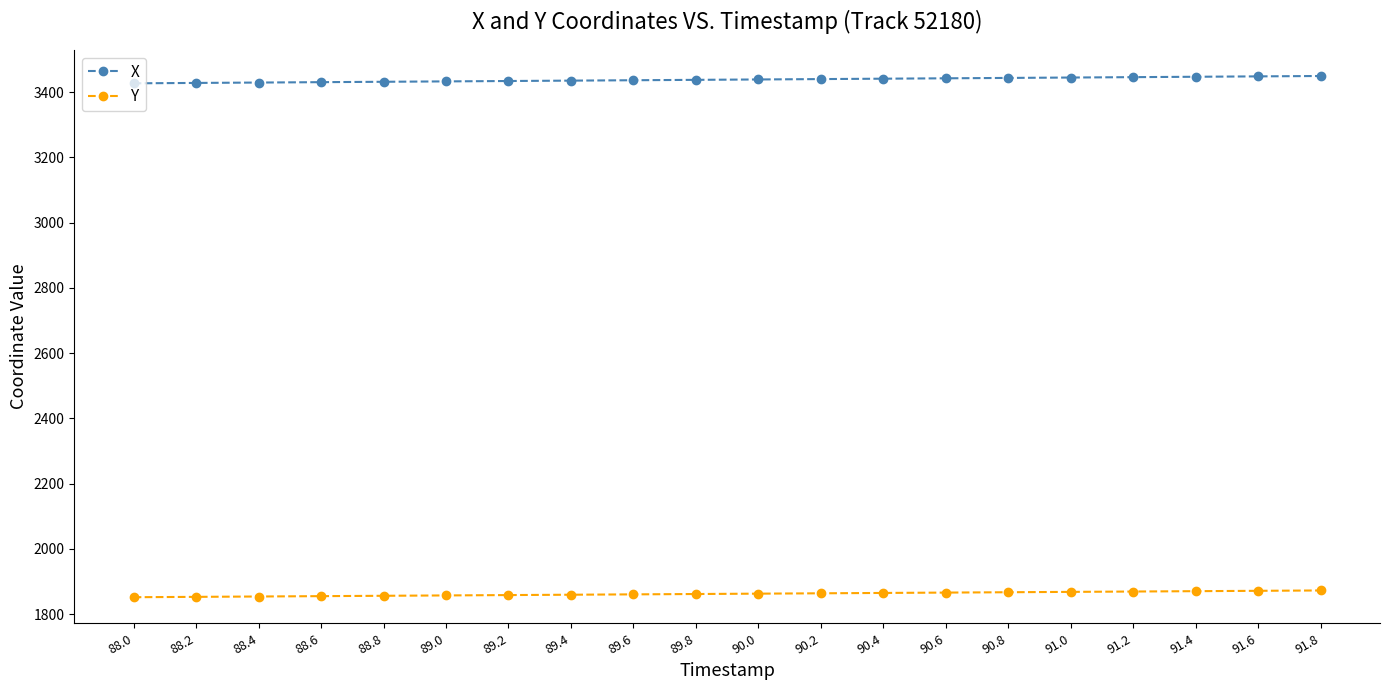

True or false: Y and X intersect in this chart.

False